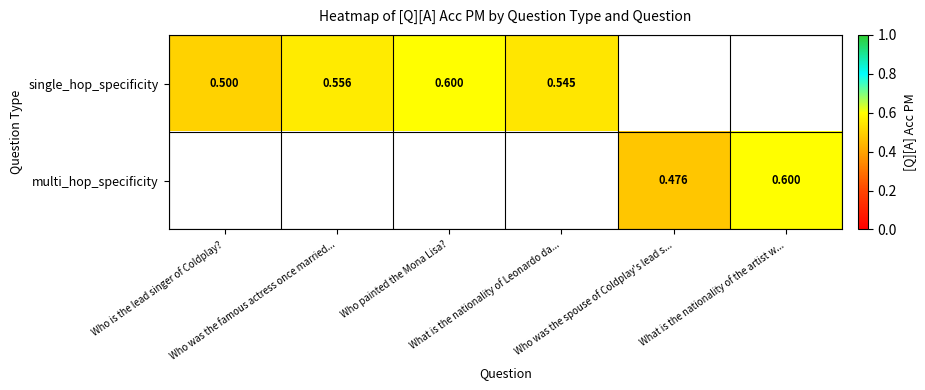

How many distinct data groups are displayed?

2